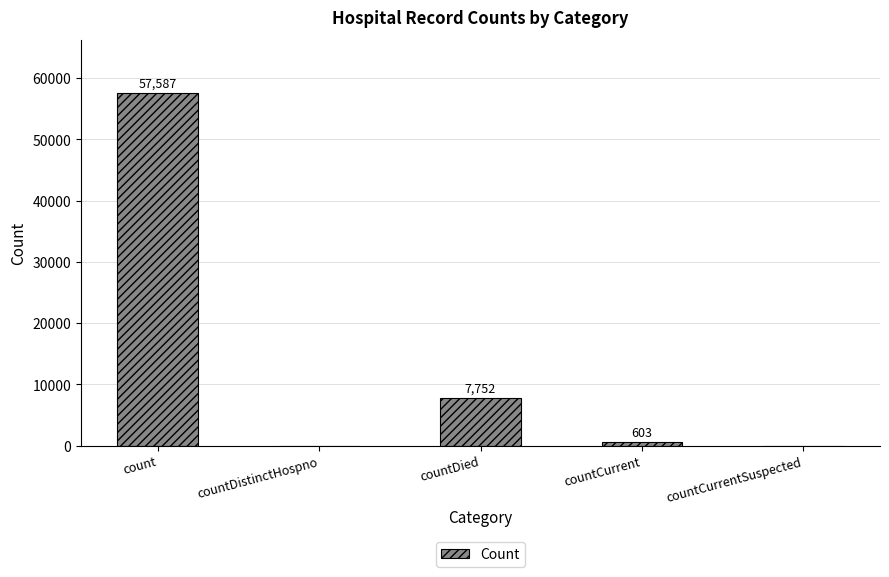

What is the approximate value at count, to the nearest 50?

57600